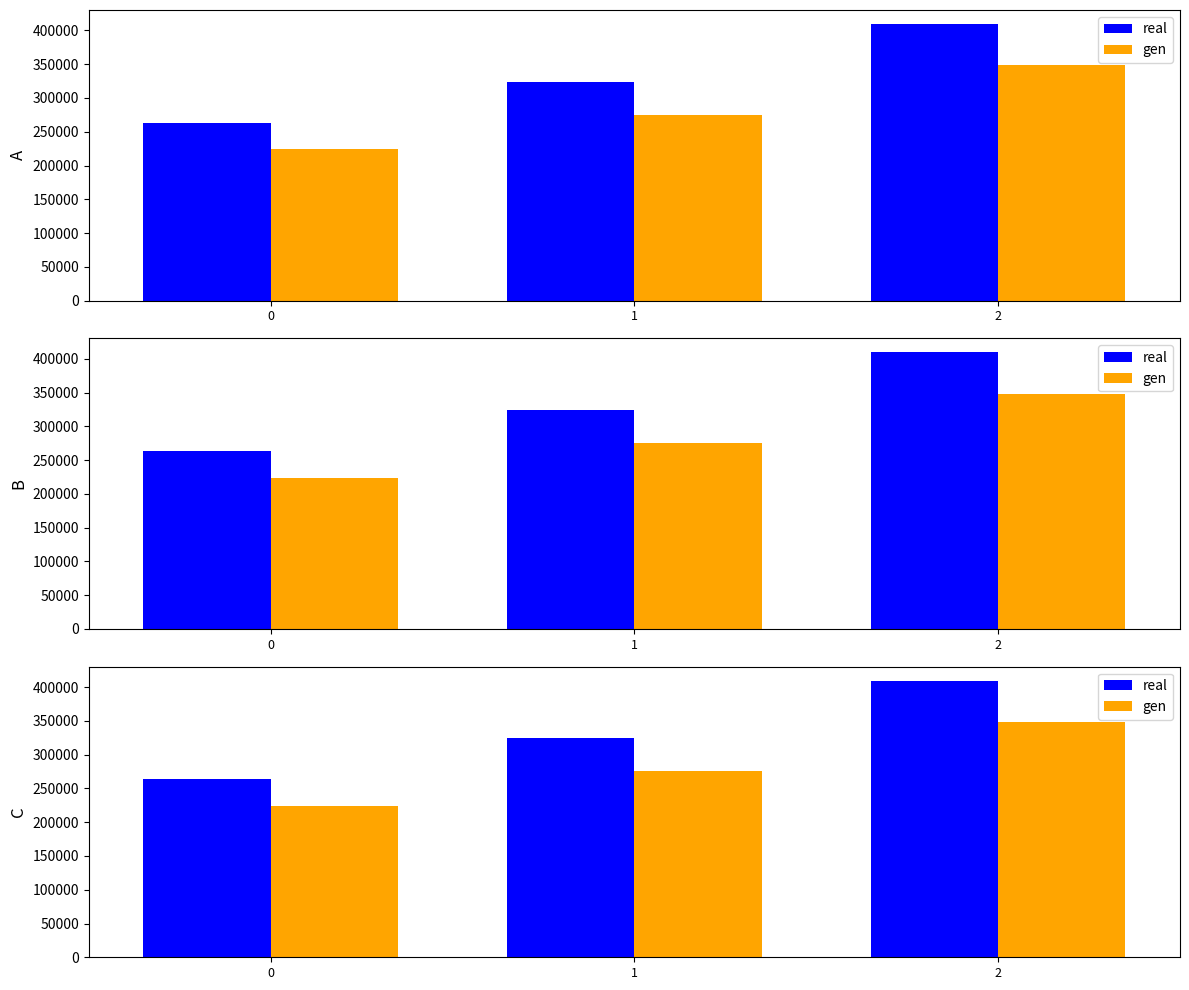

What is the total value across all series at 2?

758048.6